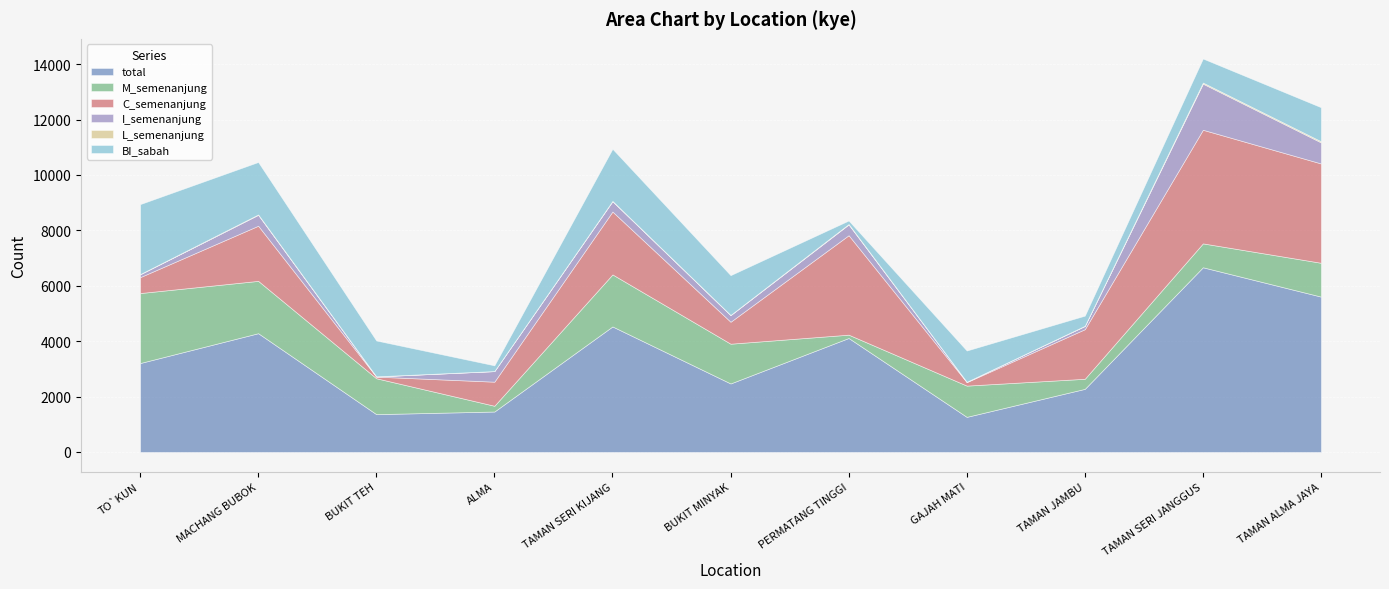

What are all the series names shown in the legend?

total, M_semenanjung, C_semenanjung, I_semenanjung, L_semenanjung, BI_sabah